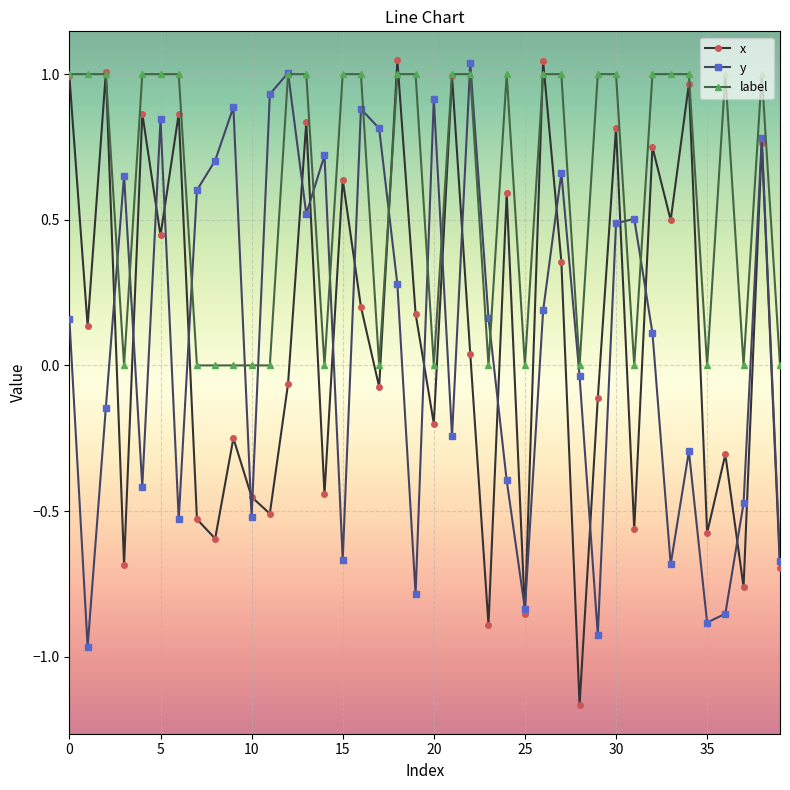

Which series has the largest total across all categories?

label